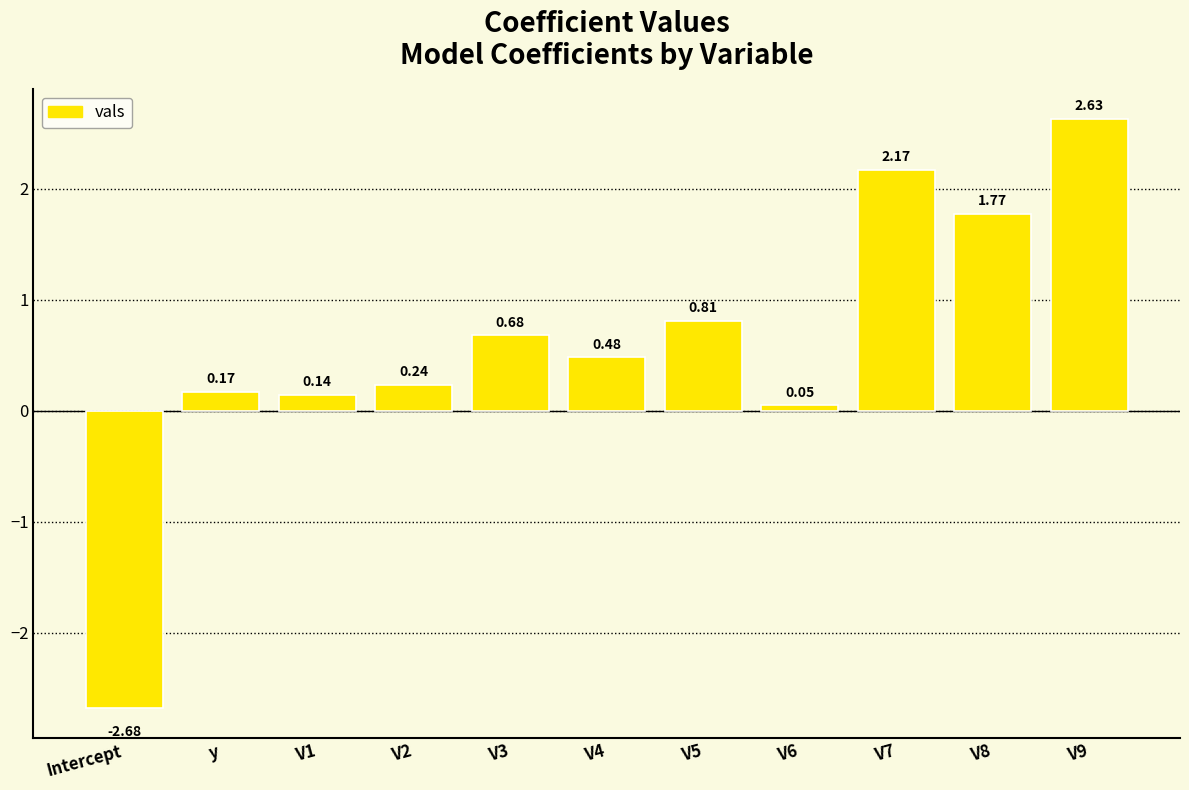

Between V8 and V3, which is larger?

V8